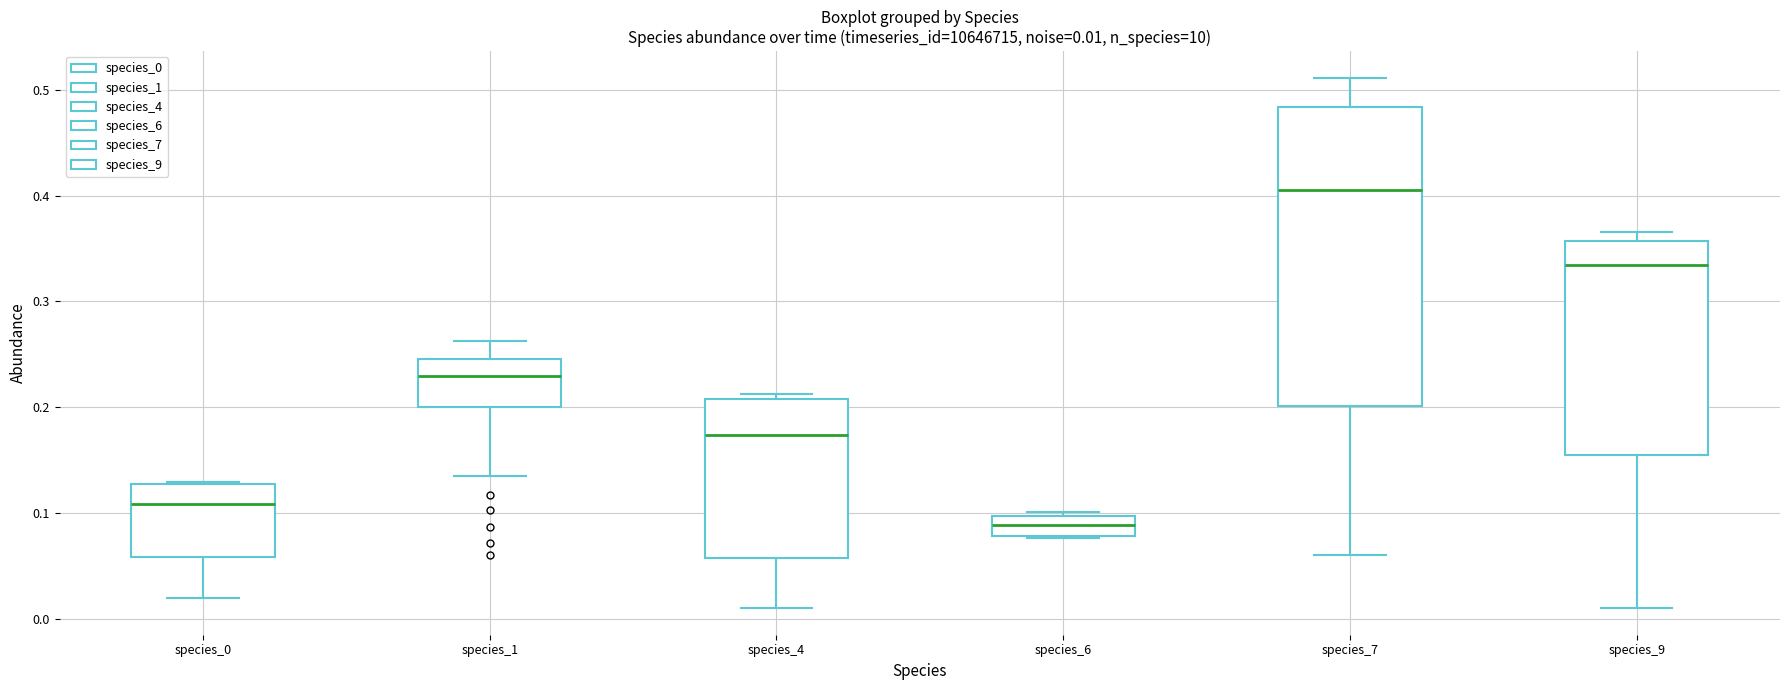

Which box is the tallest, from its lower edge to its upper edge?

species_7